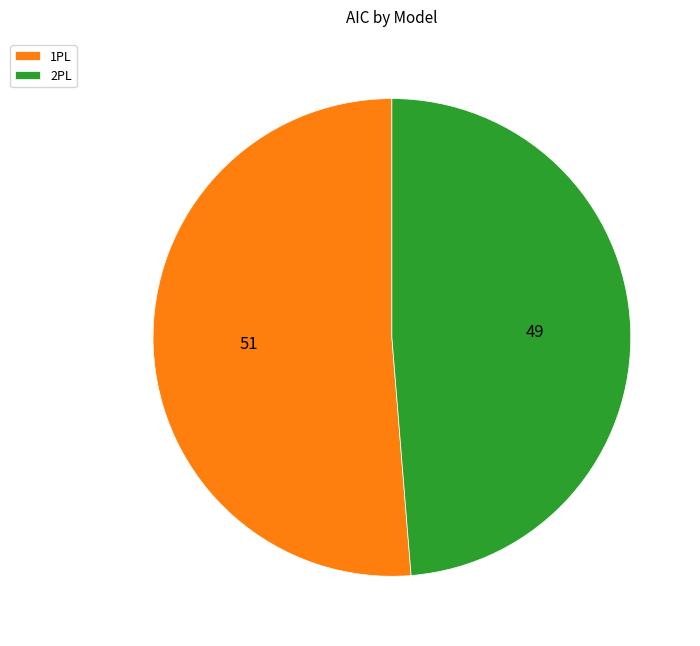

What is the majority slice?

1PL